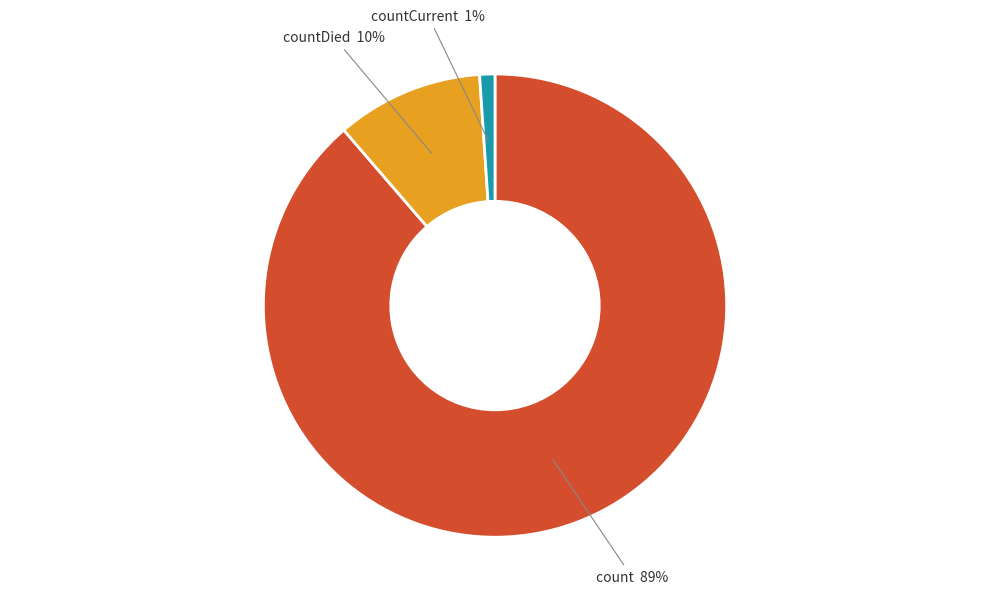

Rank the categories by value from highest to lowest.

count, countDied, countCurrent